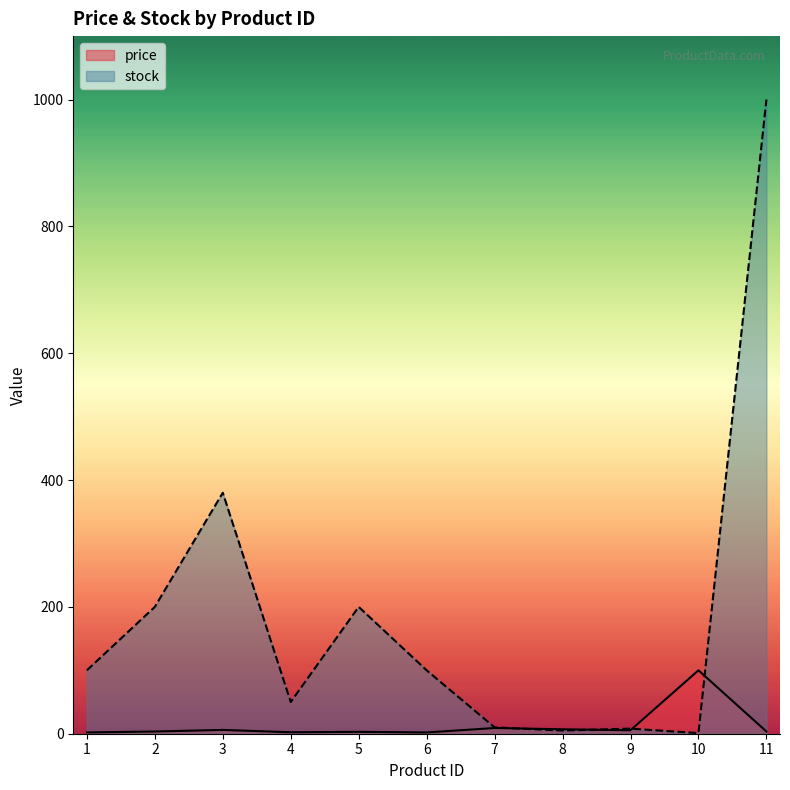

What is the difference between the maximum and minimum values in the stock series?

999.0